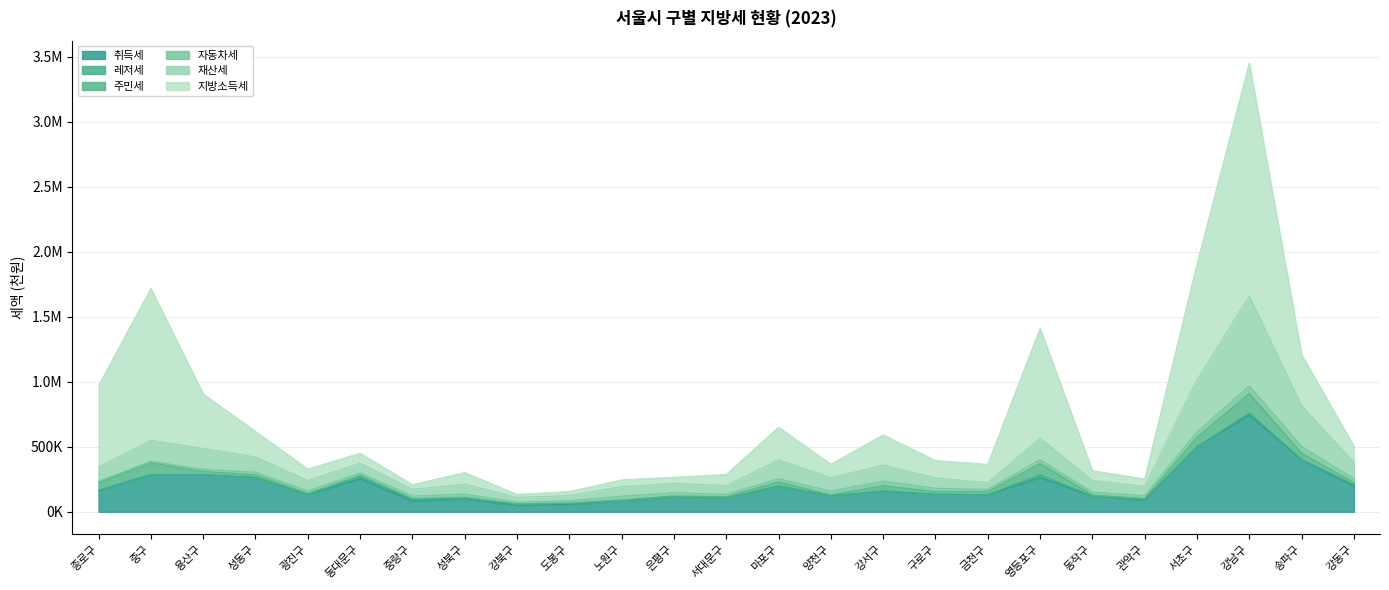

How many data points in 취득세_2023 are above 134267?

12